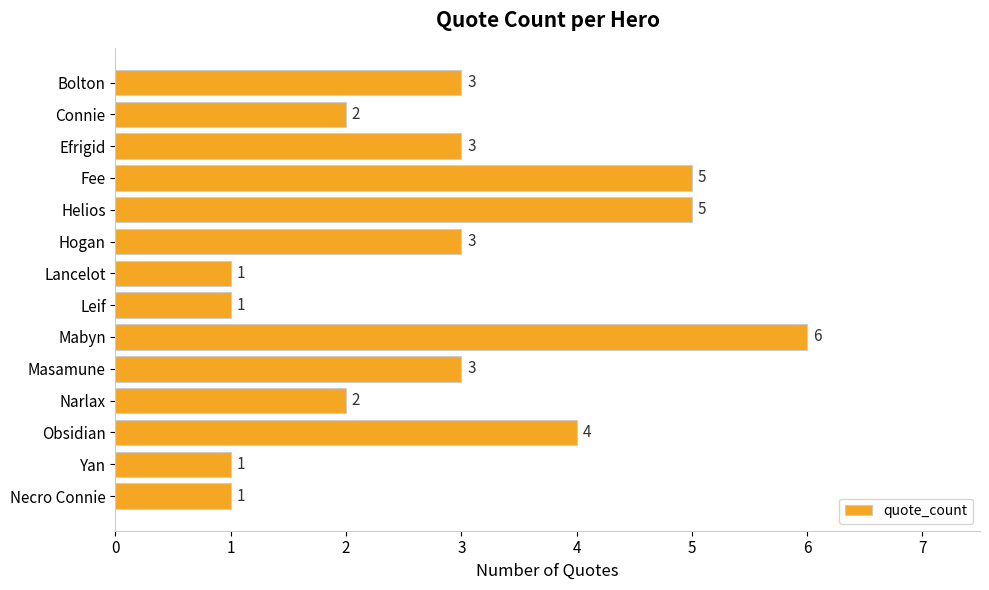

Is it true that the value at Leif is 1?

True